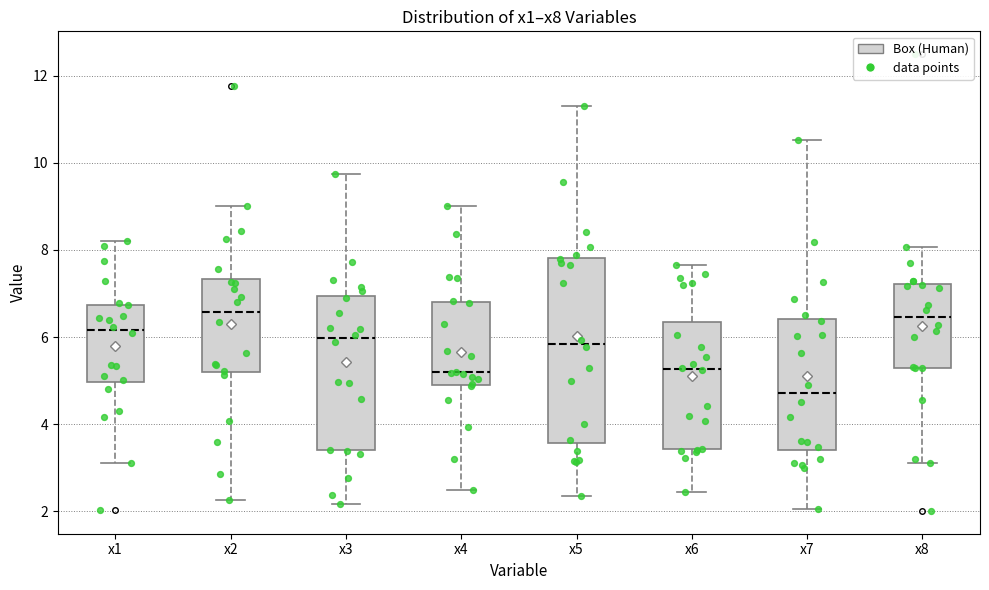

Which box has the lowest median line?

x7